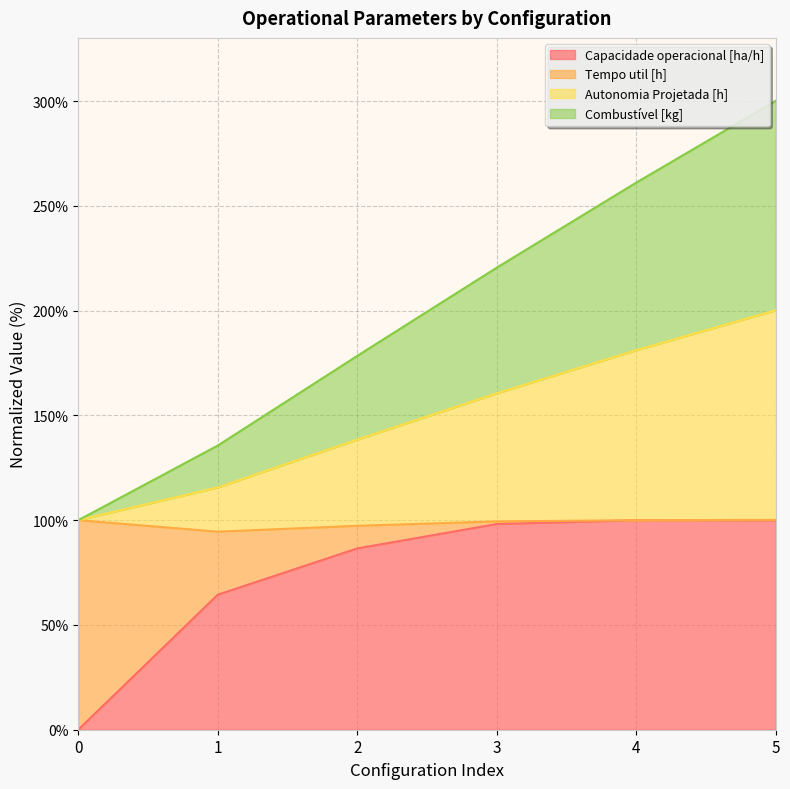

At which category is the sum across all series the highest?

5